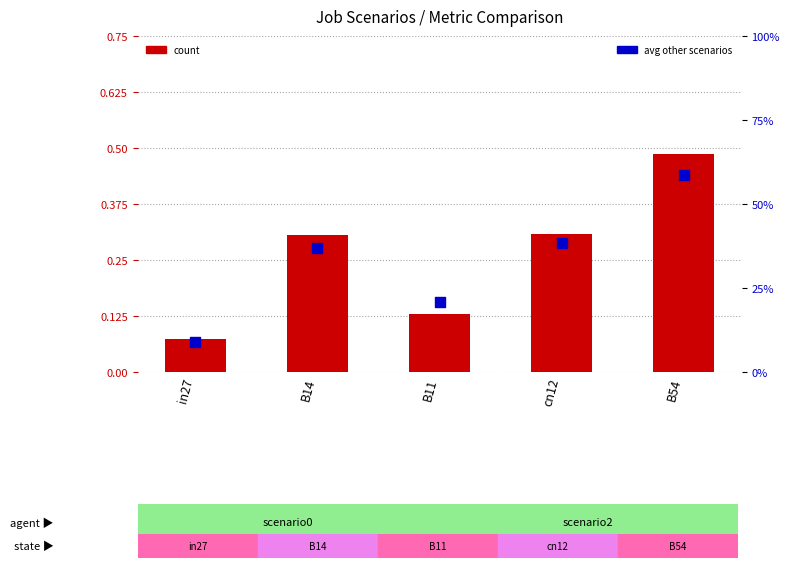

At which category is the sum across all series the highest?

B54